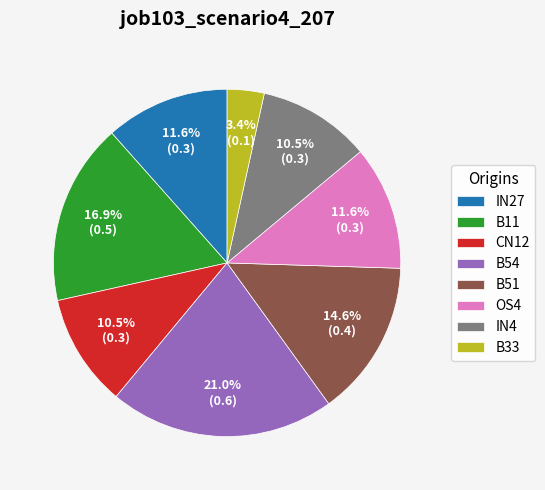

What is the ratio of the value at IN27 to the value at CN12?

1.1